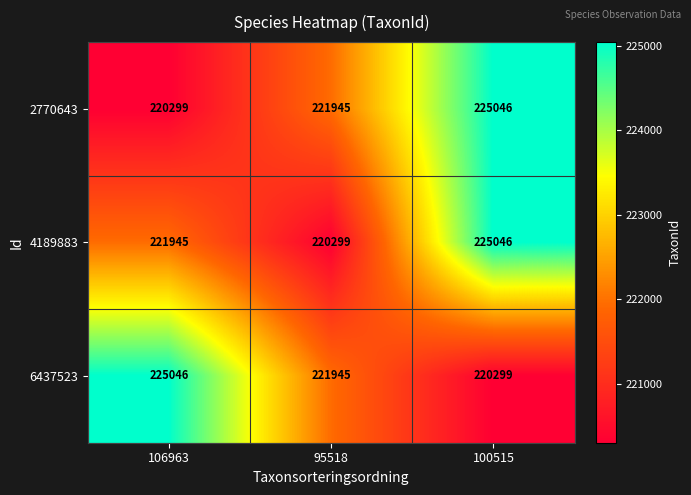

How many distinct data groups are displayed?

3